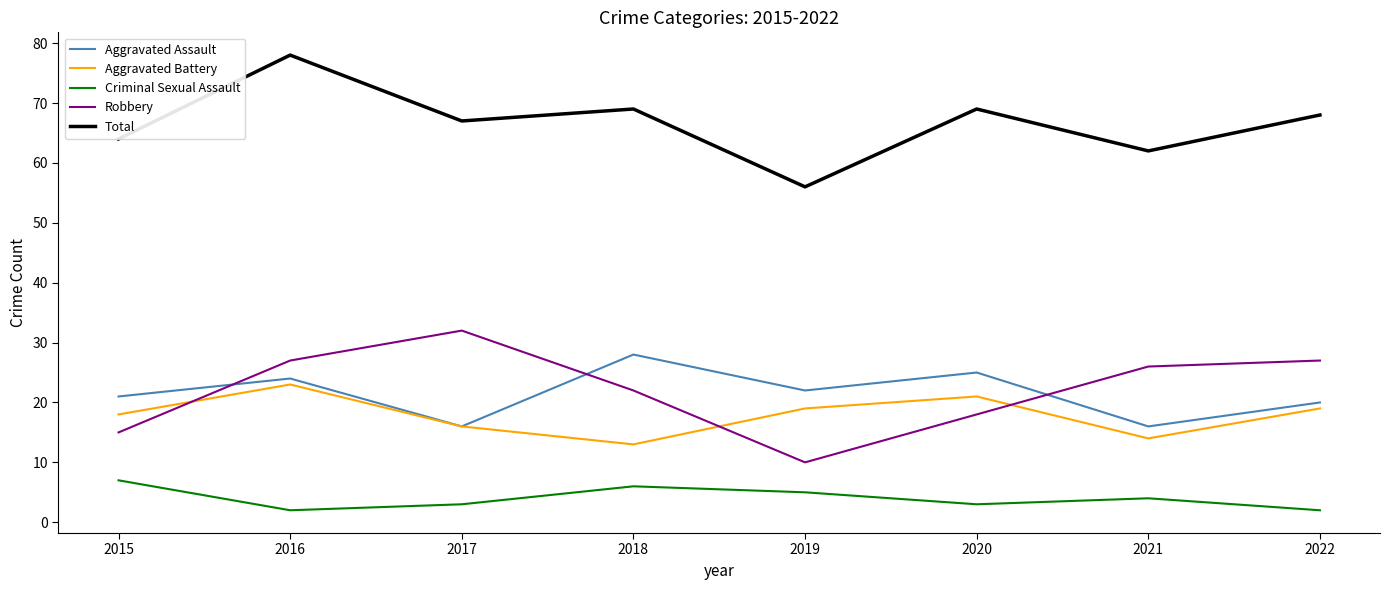

Read the Total value at 2022.

68